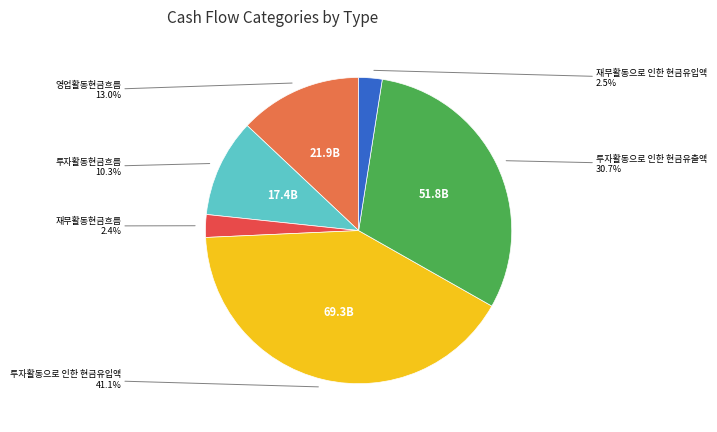

To the nearest percent, what is the average slice percentage?

17%